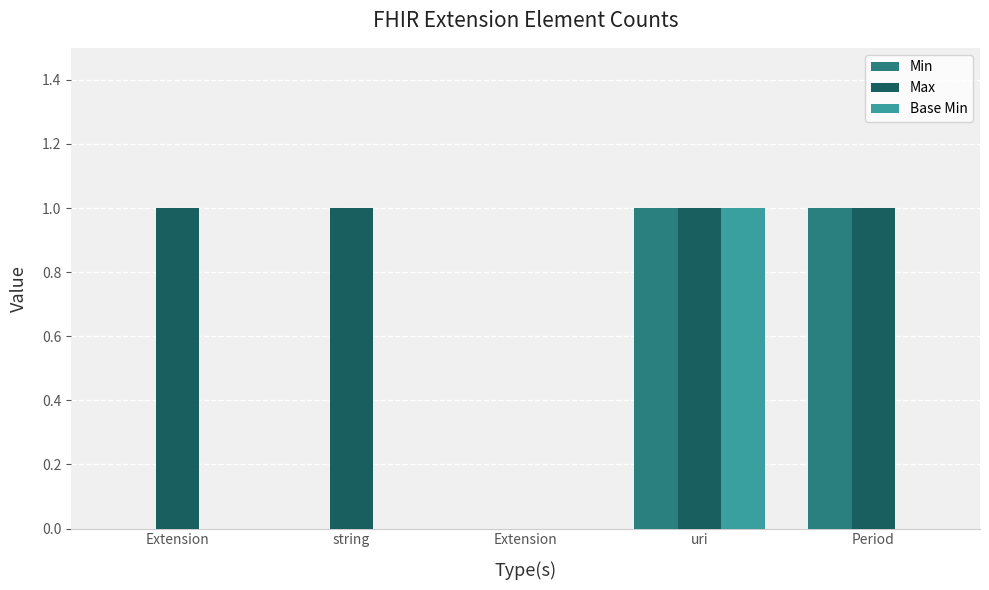

Rank the series at Extension from lowest to highest value.

Min, Base Min, Max